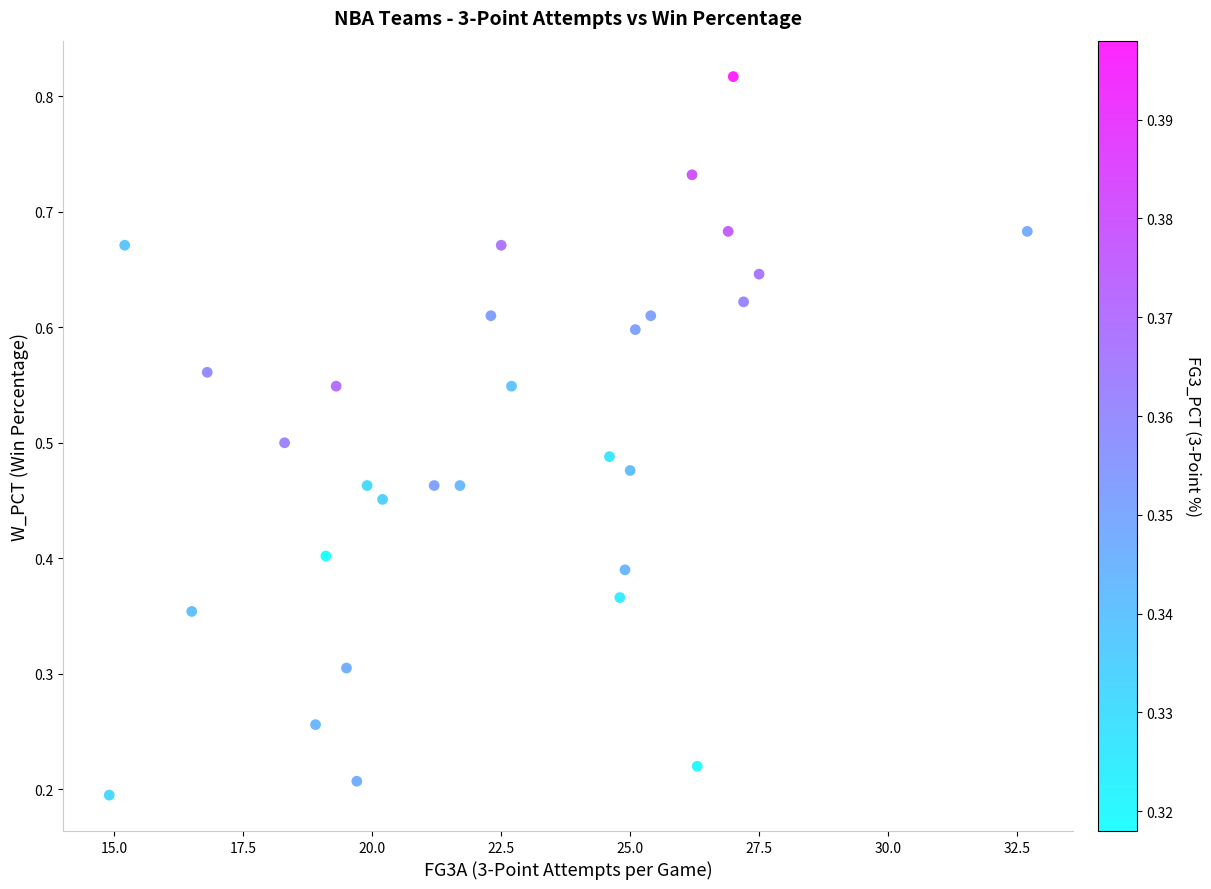

What is the range of X values (max minus min)?

17.8